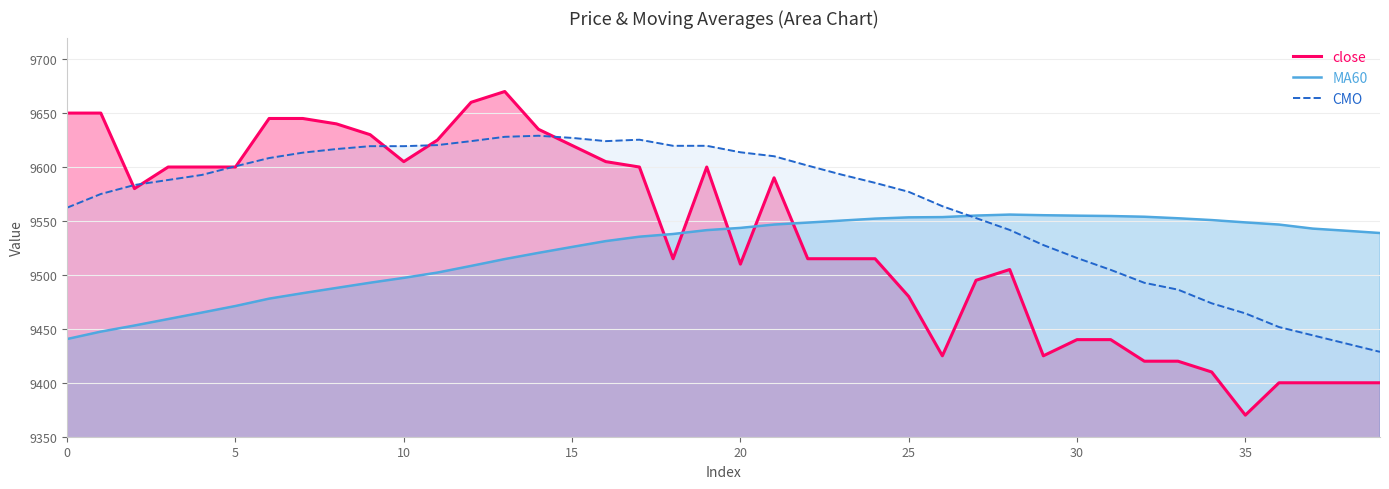

How many interior local peaks does the MA60 series have?

1